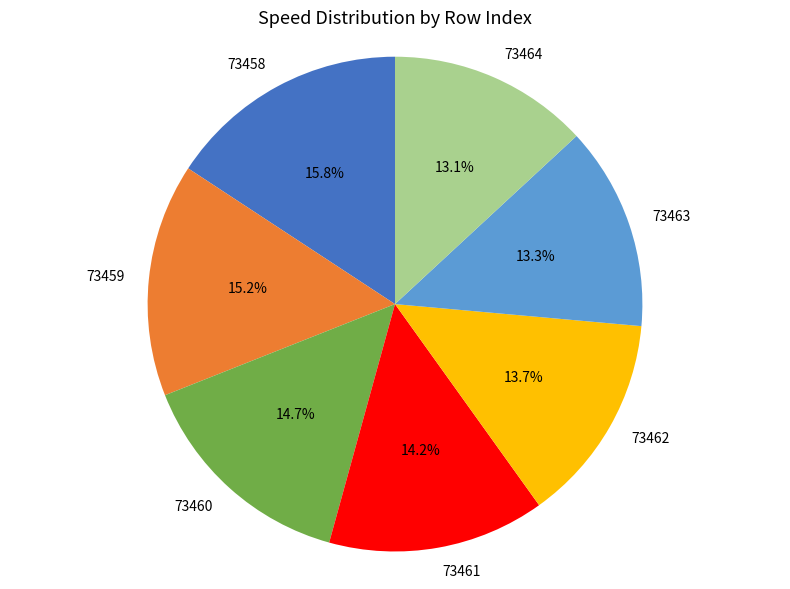

Combined, do 73463 and 73461 account for over 50%?

No